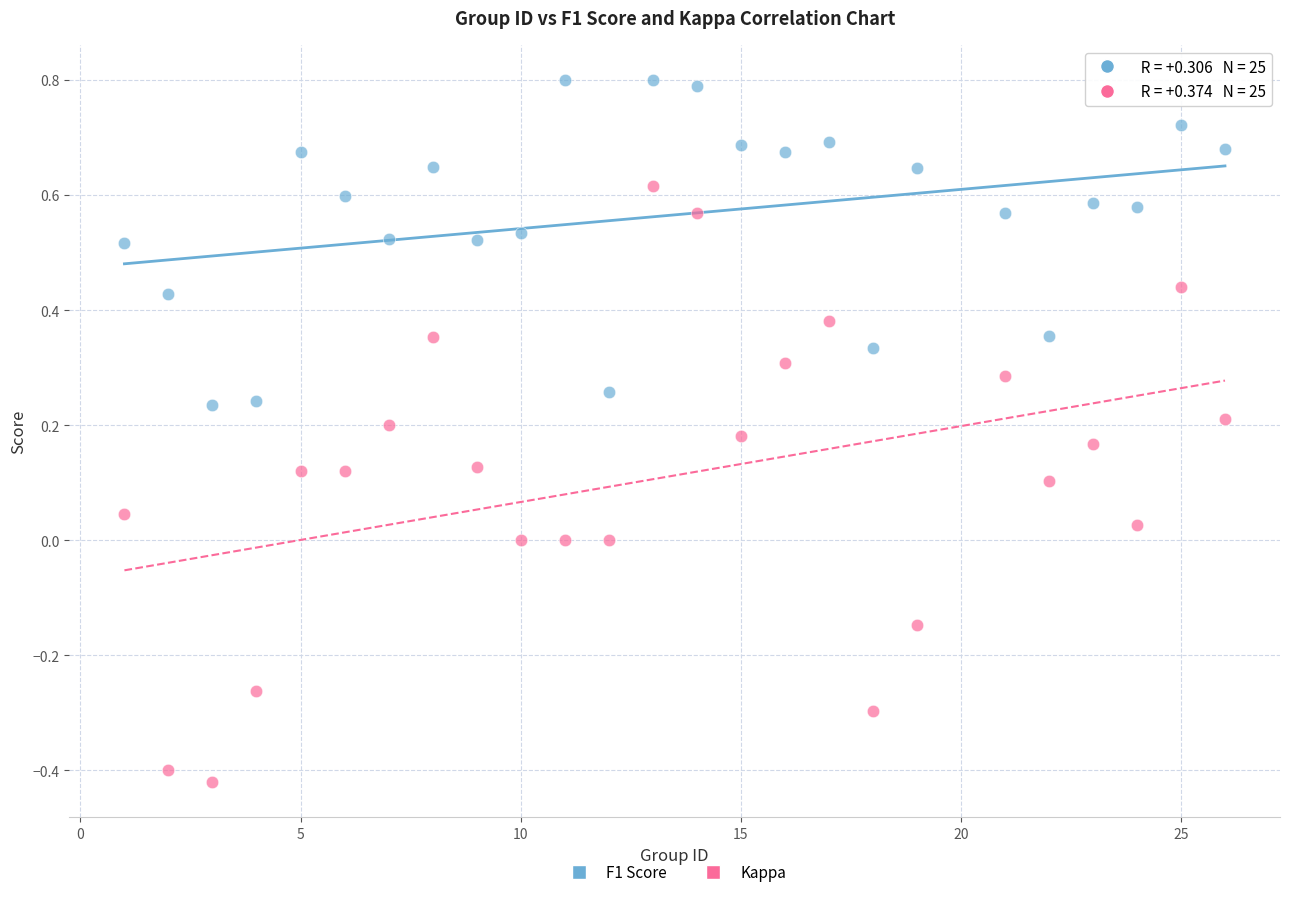

Which series has the largest Y range (max minus min)?

Kappa